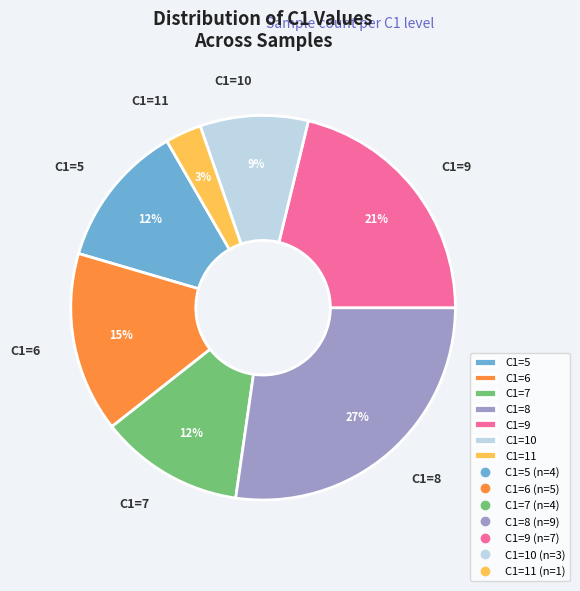

Which category has the biggest portion of the pie?

C1=8